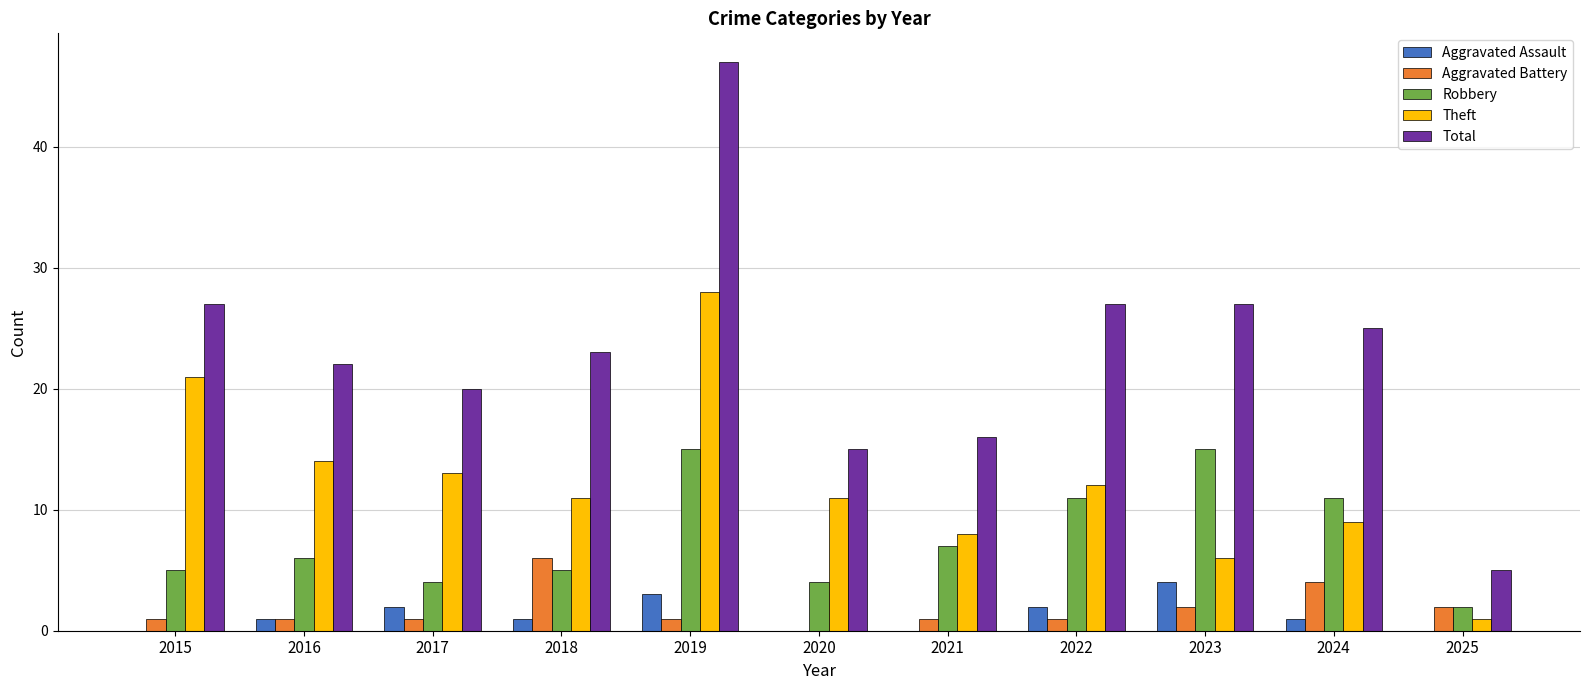

Reading left to right, extract all data points from this chart.

Aggravated Assault: 0	1	2	1	3	0	0	2	4	1	0
Aggravated Battery: 1	1	1	6	1	0	1	1	2	4	2
Robbery: 5	6	4	5	15	4	7	11	15	11	2
Theft: 21	14	13	11	28	11	8	12	6	9	1
Total: 27	22	20	23	47	15	16	27	27	25	5